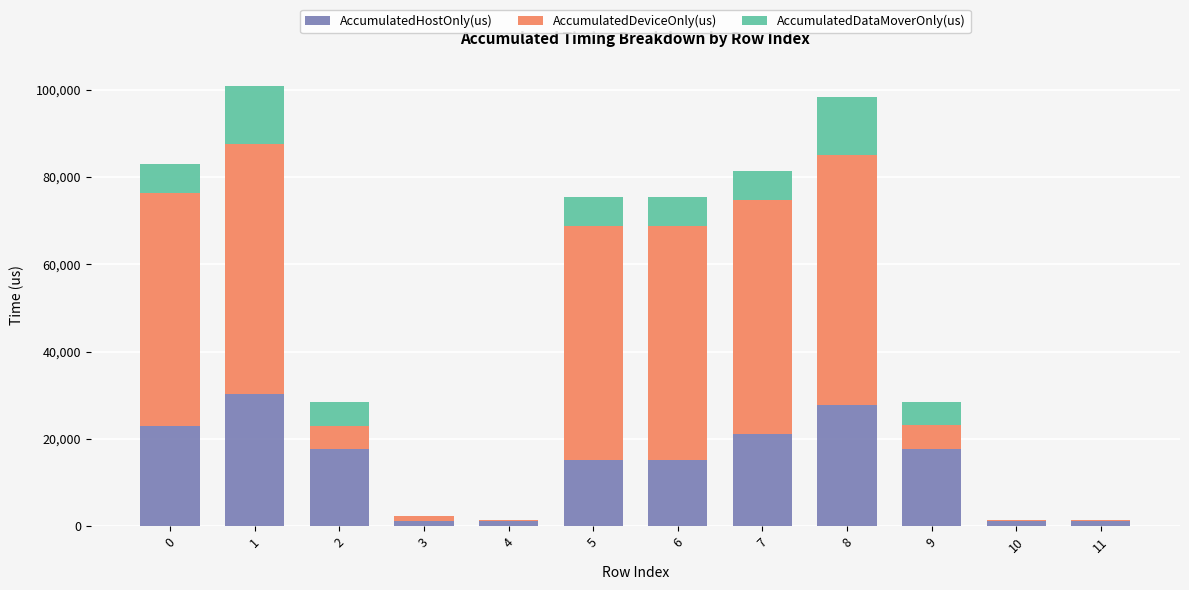

What is the total value across all series at 7?

81270.0